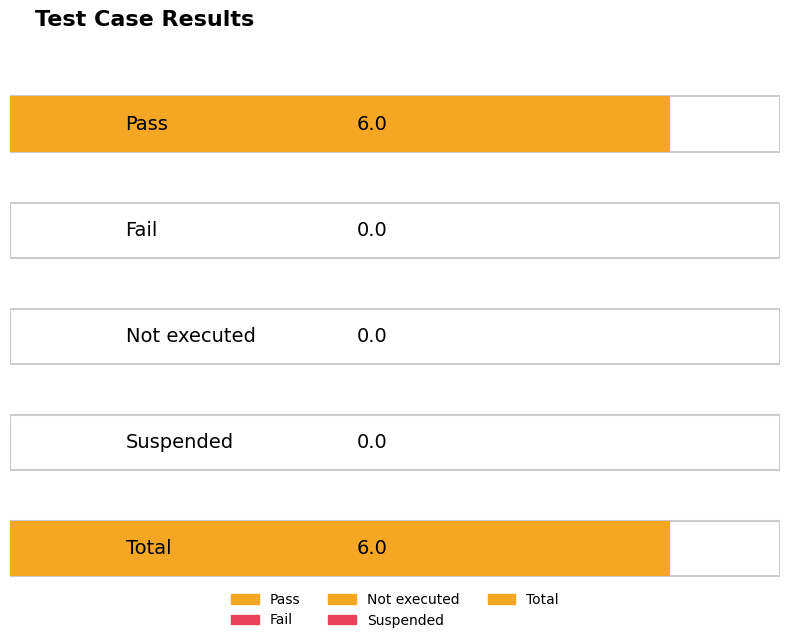

What is the average value?

2